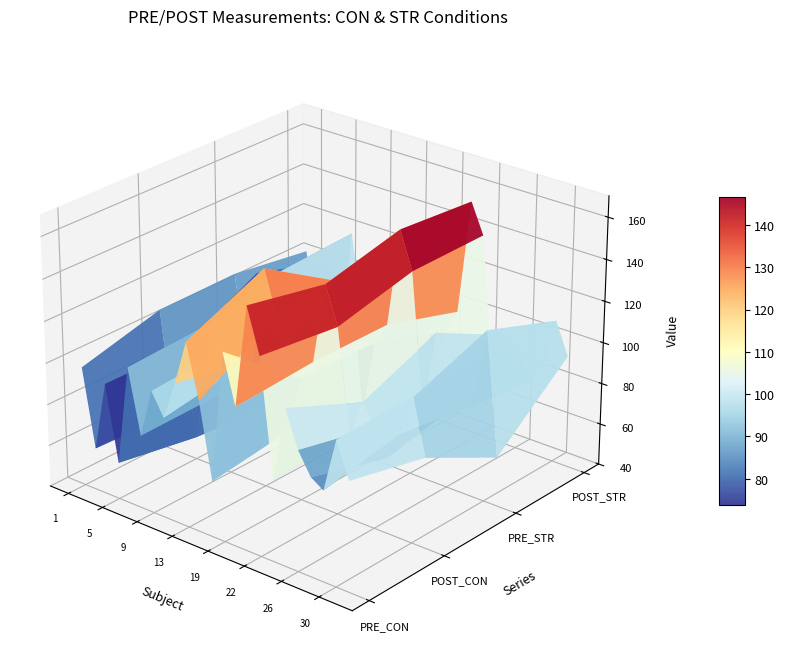

Reading right to left, what are all the values shown in this chart?

PRE_CON: 31=92.2	30=108.7	29=83.2	28=87.1	26=97.5	25=114.6	24=78.8	22=134.1	21=155.1	20=106.4	19=130.0	16=66.8	15=102.6	13=128.2	11=106.7	10=88.3	9=98.9	7=75.3	6=105.9	5=57.6	4=93.7	3=60.2	1=97.5
POST_CON: 31=83.1	30=109.4	29=89.9	28=76.2	26=88.7	25=98.4	24=80.1	22=129.6	21=147.5	20=109.0	19=99.2	16=71.7	15=124.9	13=145.1	11=99.1	10=94.3	9=101.6	7=76.1	6=108.0	5=50.7	4=93.2	3=58.5	1=107.5
PRE_STR: 31=63.5	30=122.4	29=84.8	28=84.0	26=95.0	25=113.1	24=73.1	22=138.3	21=156.2	20=108.8	19=98.0	16=61.4	15=130.0	13=121.8	11=108.0	10=97.4	9=87.7	7=78.8	6=117.0	5=47.9	4=112.3	3=66.7	1=107.9
POST_STR: 31=94.0	30=109.2	29=79.9	28=75.0	26=92.4	25=94.1	24=71.0	22=138.8	21=153.2	20=97.5	19=85.2	16=65.2	15=126.1	13=121.8	11=102.9	10=100.8	9=89.7	7=77.4	6=118.9	5=57.9	4=100.8	3=67.5	1=102.4